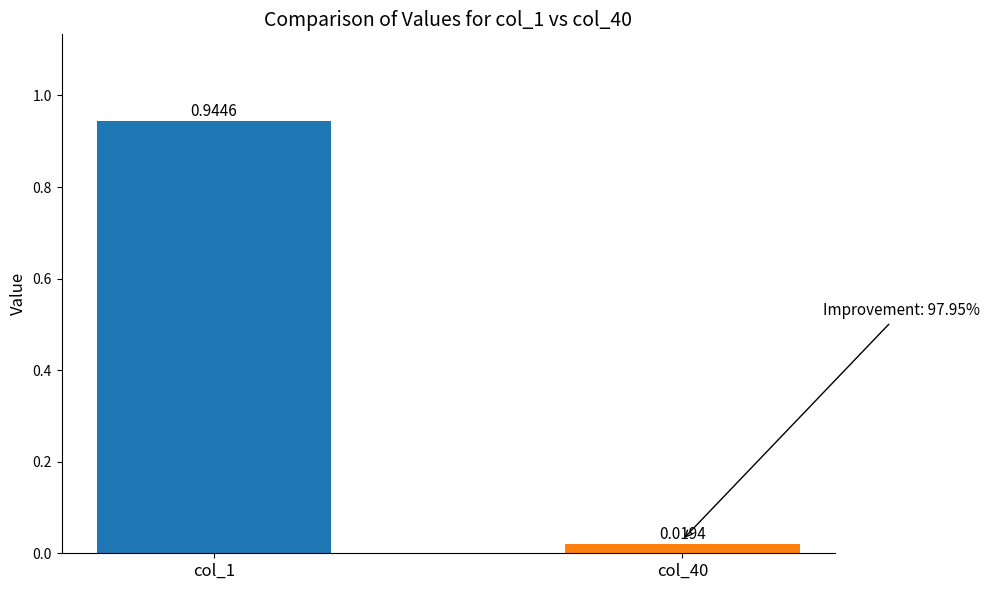

Rank the categories by value from highest to lowest.

col_1, col_40